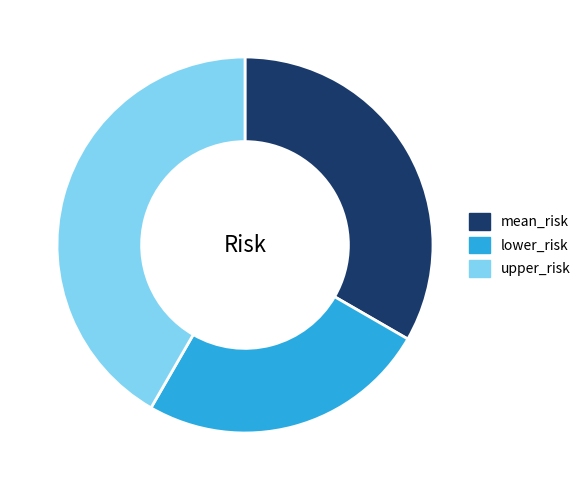

Is there a majority slice in this chart?

No